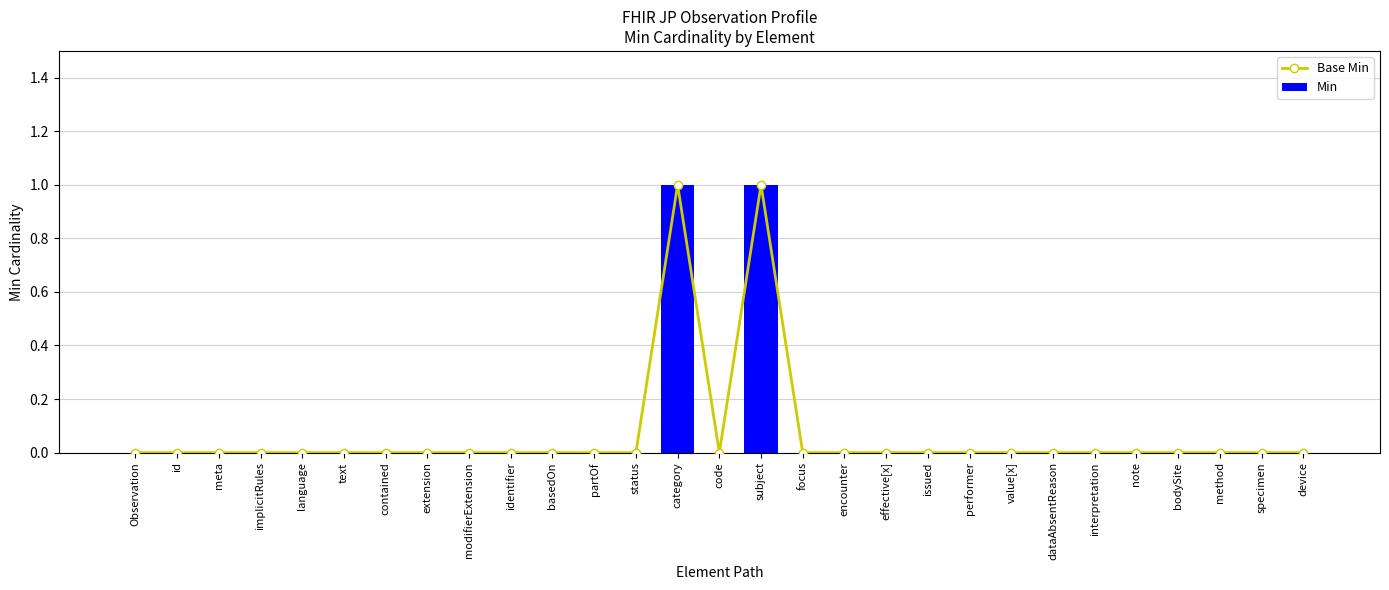

Between identifier and device, which series saw the biggest shift?

Base Min